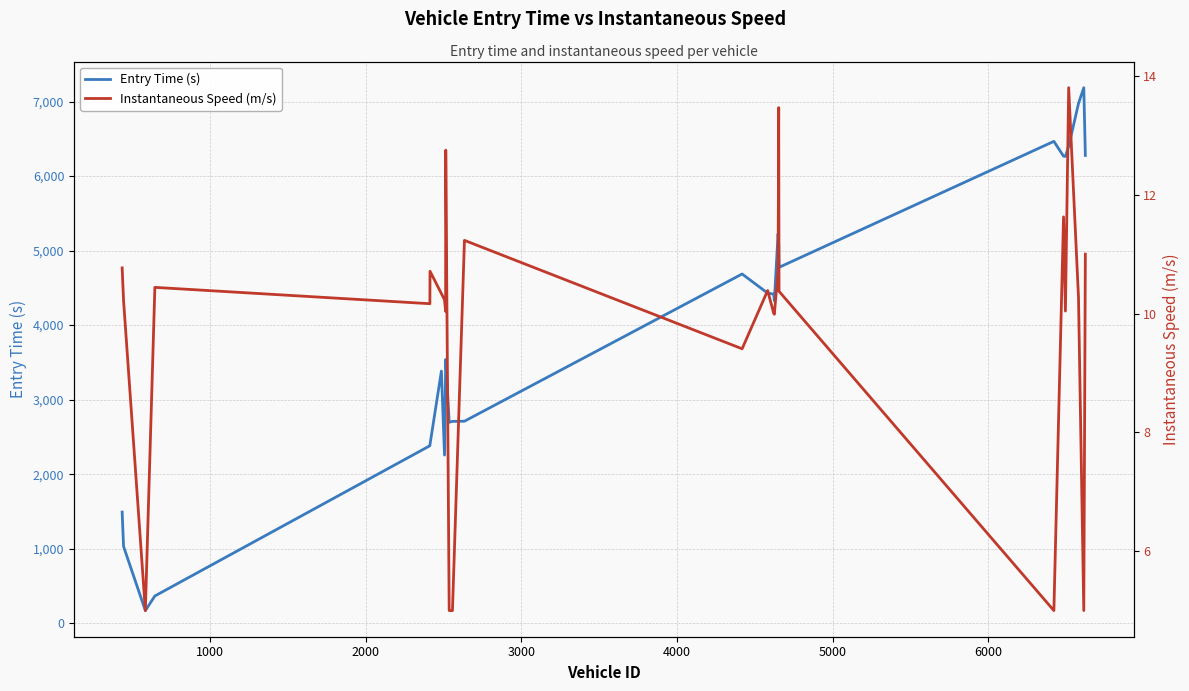

True or false: Entry Time (s) and Instantaneous Speed (m/s) intersect in this chart.

False